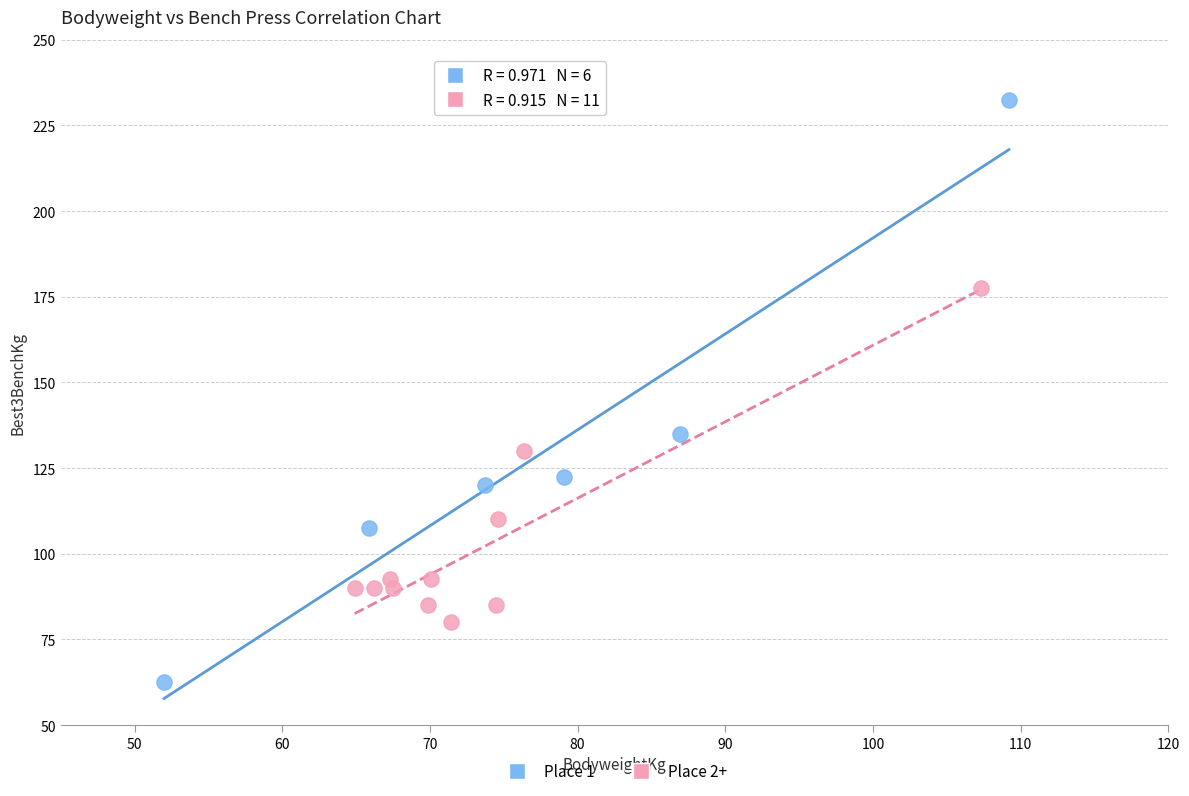

Which series contains the highest Y value?

Place 1